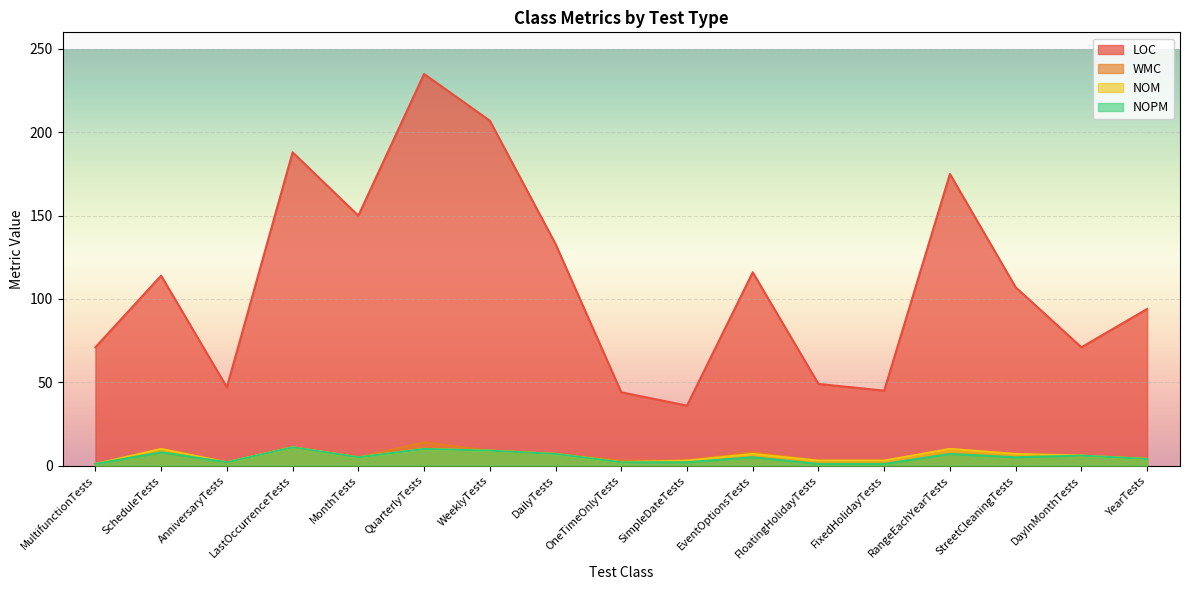

How many lines are shown in the chart?

4